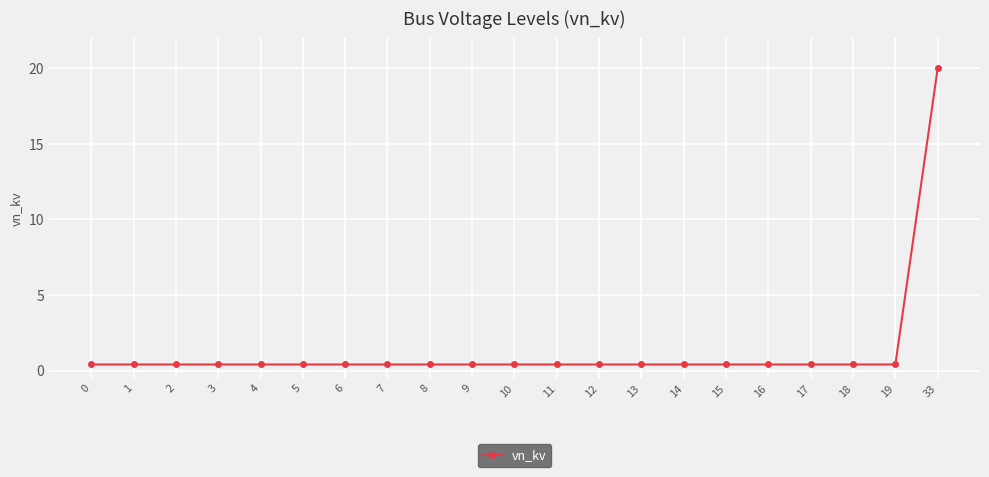

What is the sum of all values?

28.0